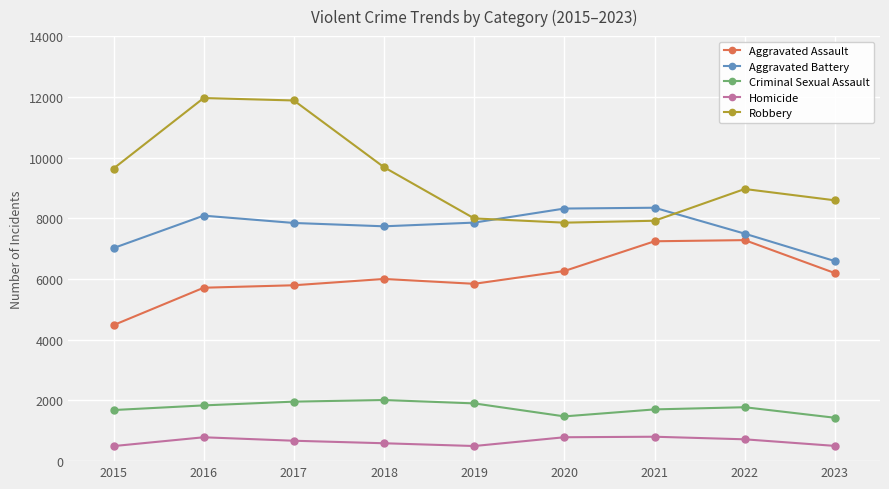

What is the minimum value for Robbery?

7855